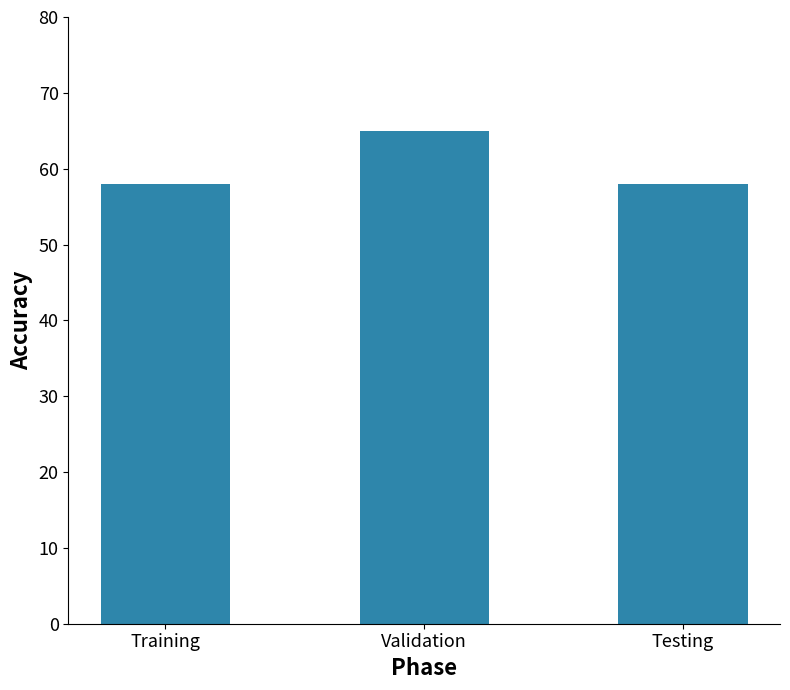

What is the sum of all values?

181.0